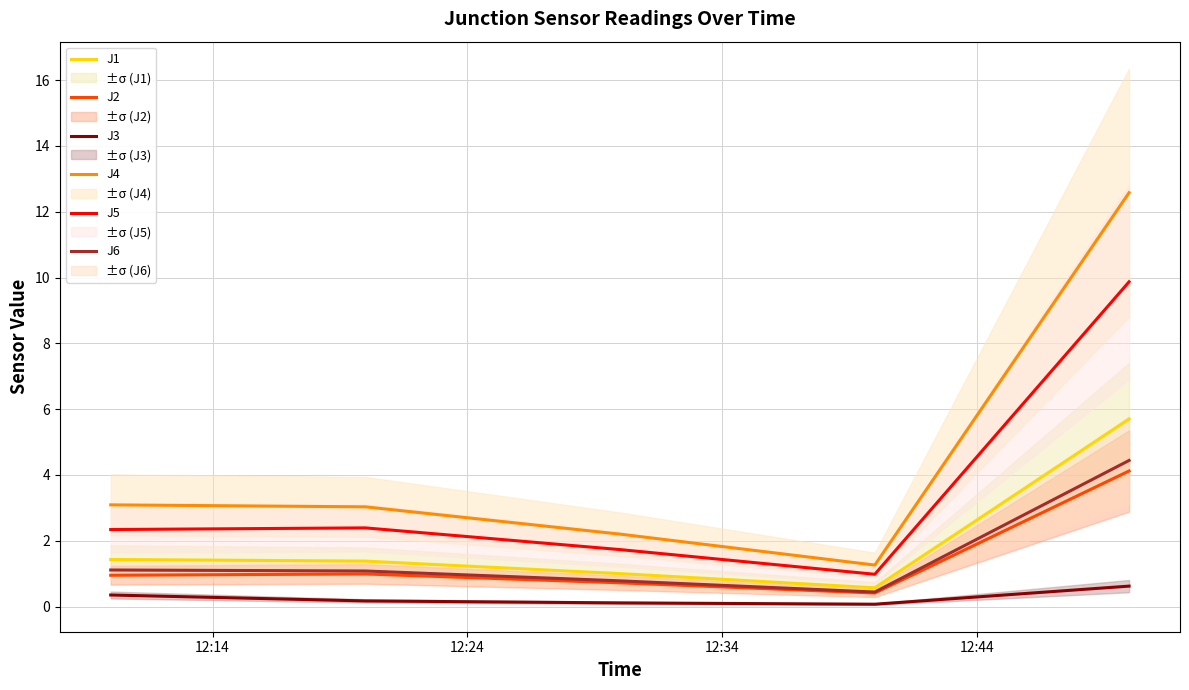

True or false: J6 and J5 cross at least once.

False